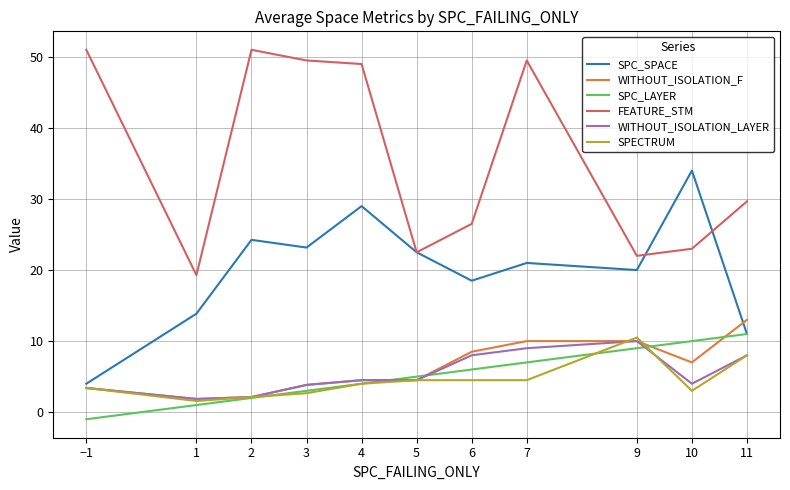

What is the lowest value of the SPECTRUM series?

1.6